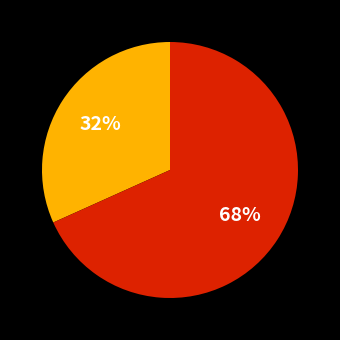

To the nearest percent, what is the average slice percentage?

50%